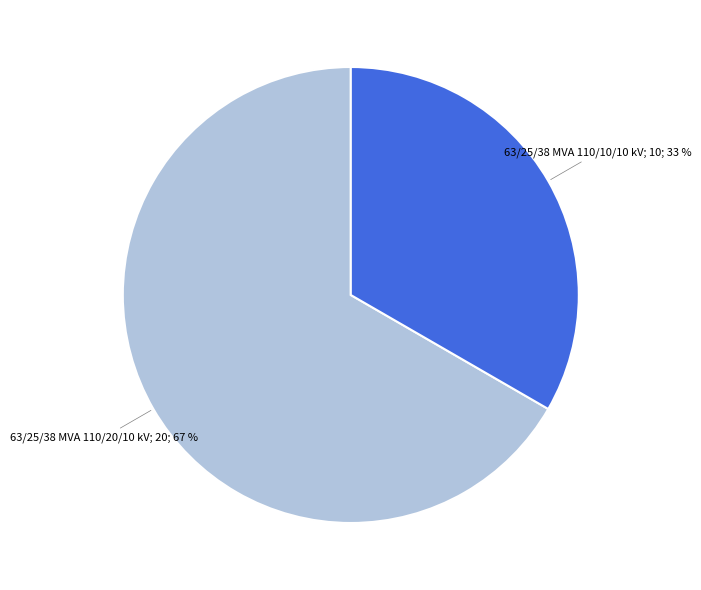

Is there a majority slice in this chart?

Yes